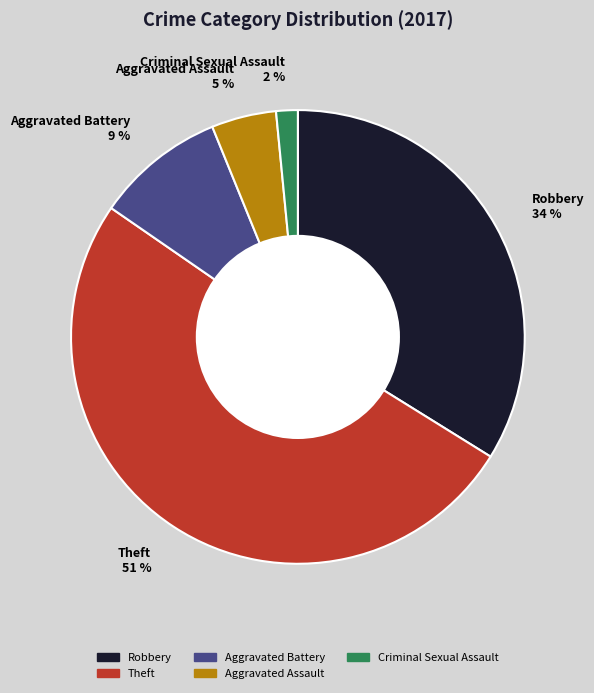

To the nearest percent, what is the difference between the Aggravated Assault and Theft slice percentages?

46%